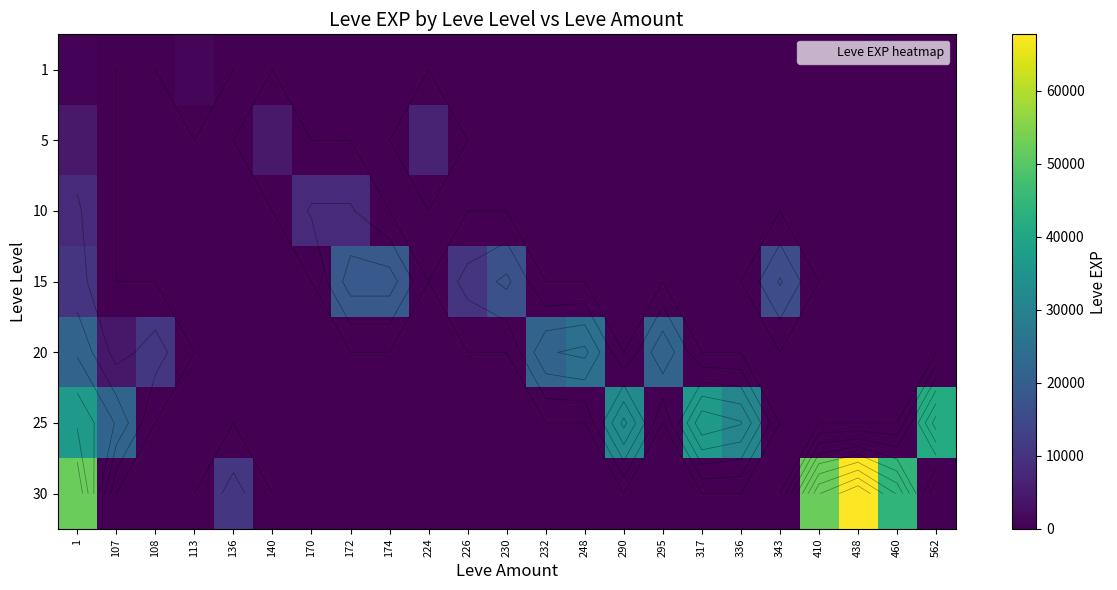

Where is 30 nearest to the value 33865?

460